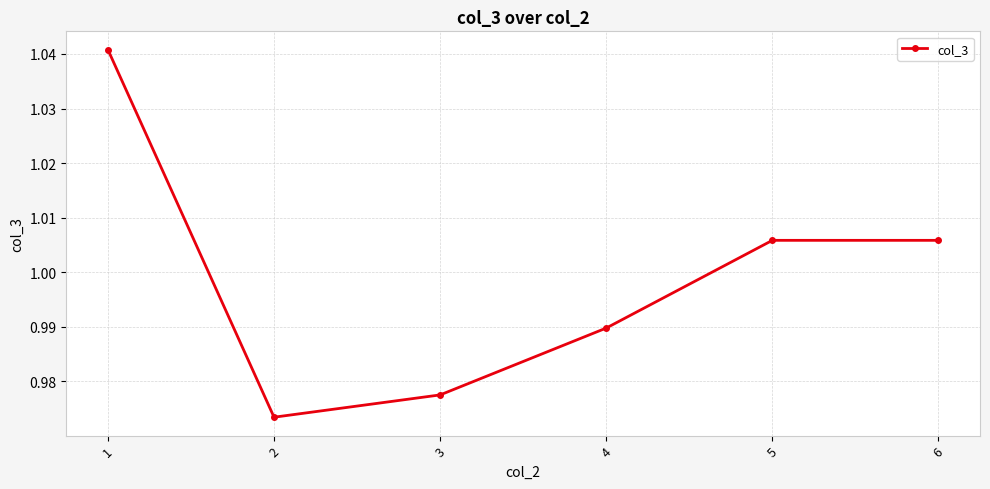

Where does the data first go above 1?

1